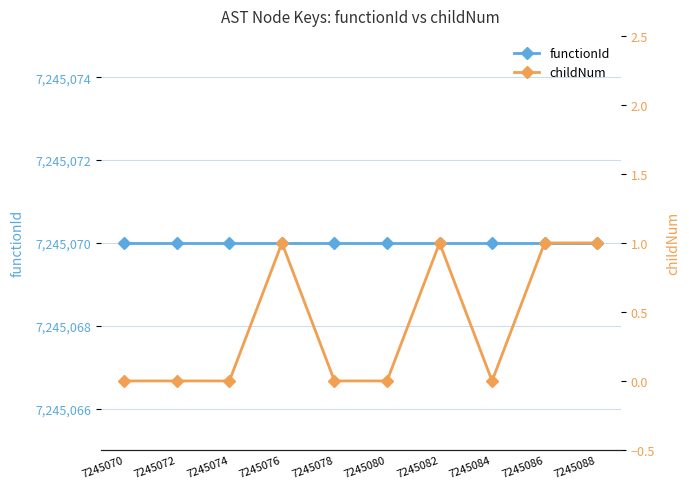

True or false: childNum and functionId intersect in this chart.

False